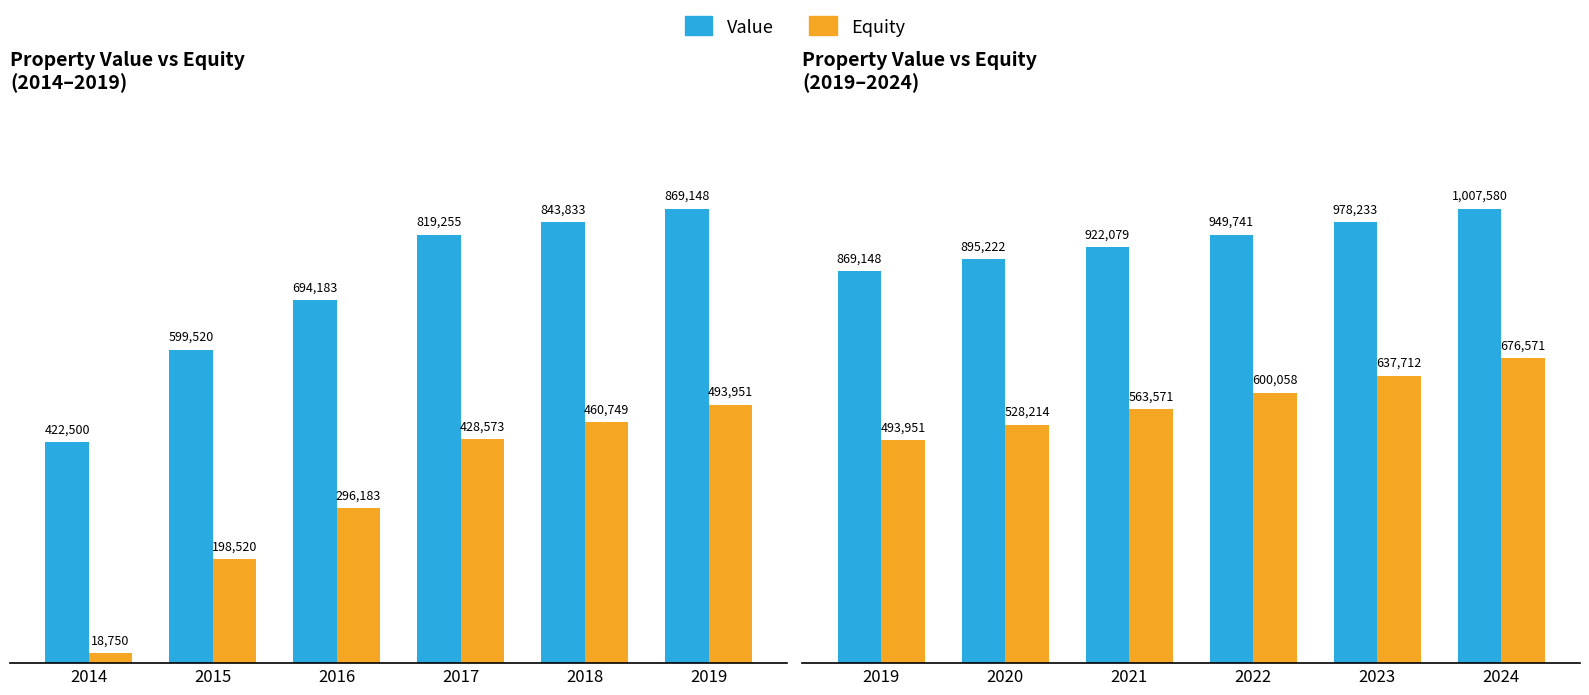

What is the value of the Equity bar at the 2nd from the left?

528213.6